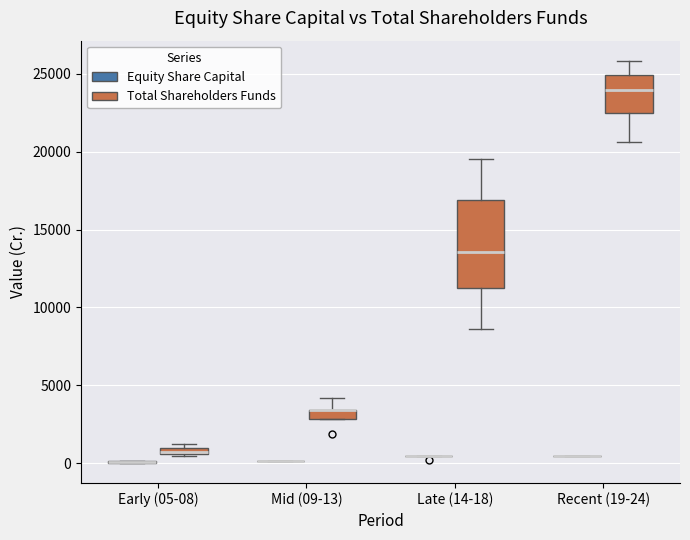

Where does the median line of the box for Recent (19-24) (Total Shareholders Funds) sit on the y-axis? The values are not printed on the chart, so give them approximately, as read against the axis.

24000